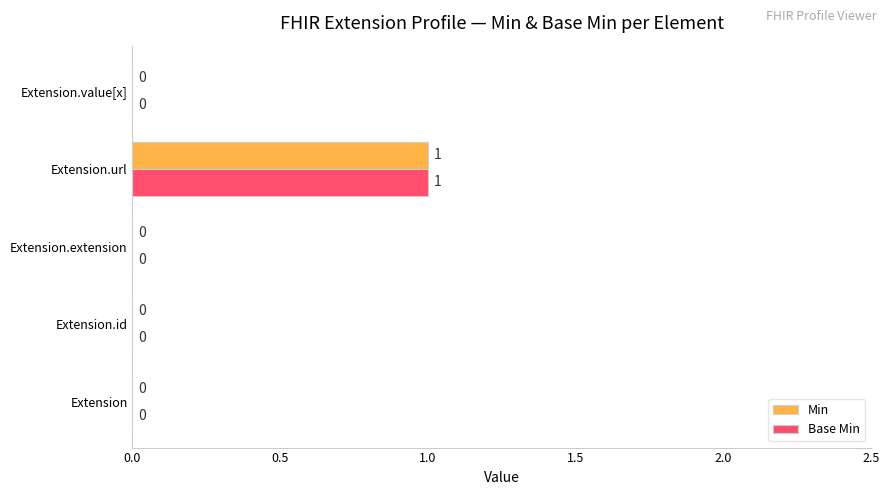

The Base Min series shows 0 at Extension.id. True or false?

True